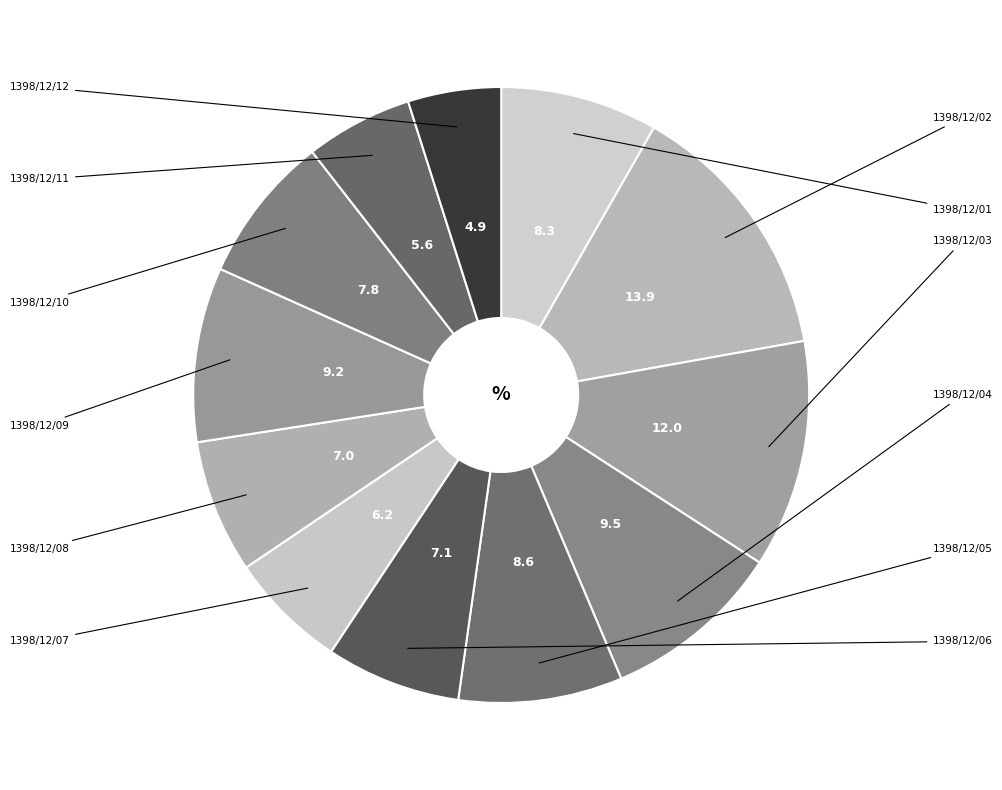

To the nearest percent, what is the average slice percentage?

8%